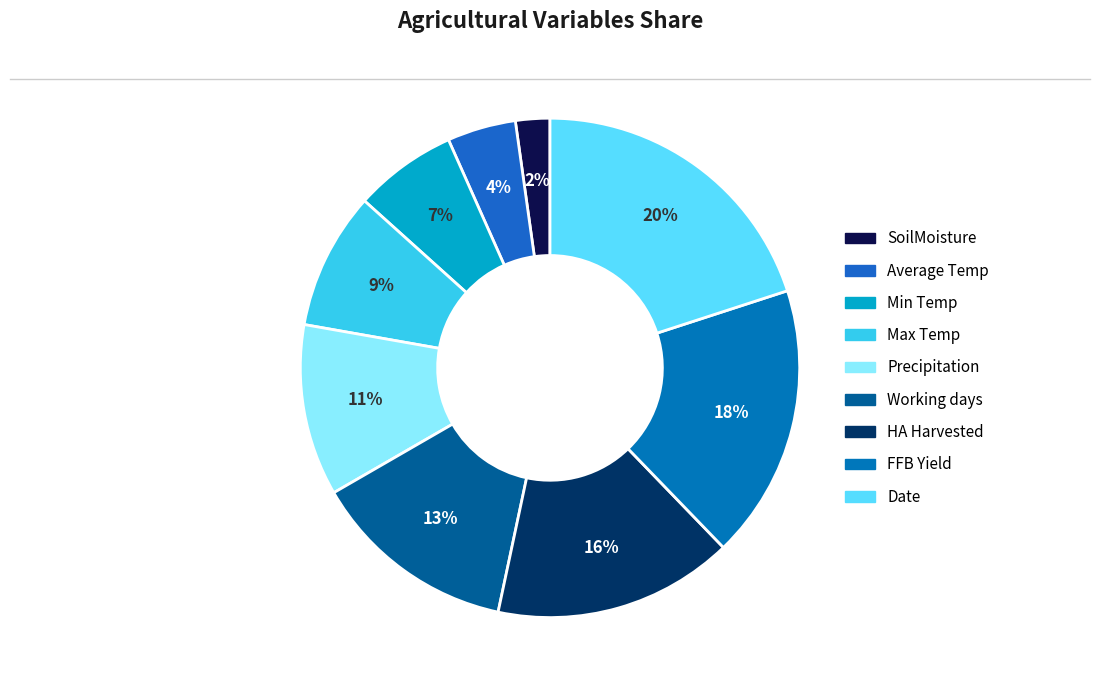

Approximately how many times larger is the value at SoilMoisture compared to FFB Yield?

0.1